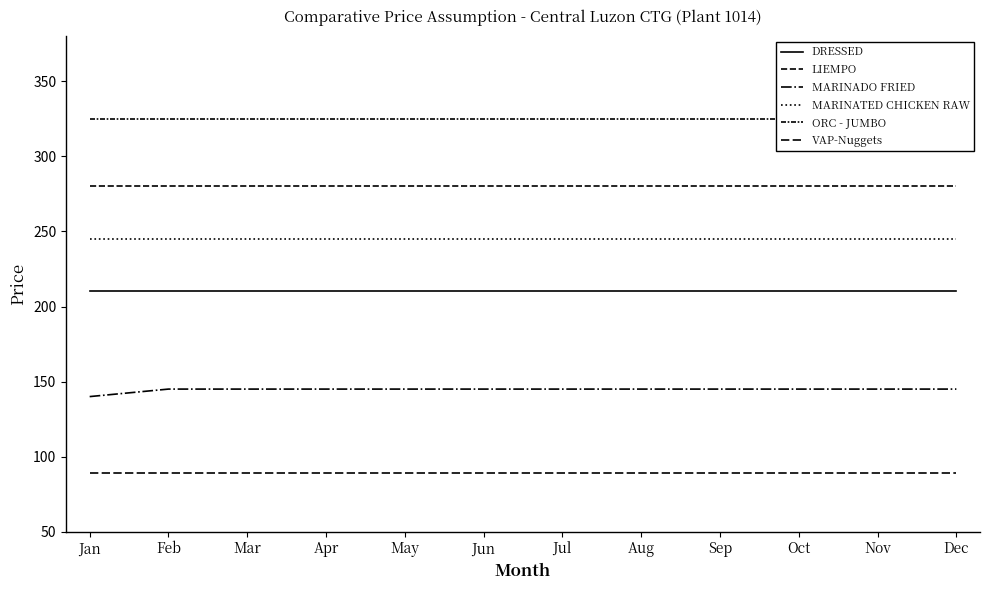

At Aug, list the series in order from smallest to largest.

VAP-Nuggets, MARINADO FRIED, DRESSED, MARINATED CHICKEN RAW, LIEMPO, ORC - JUMBO